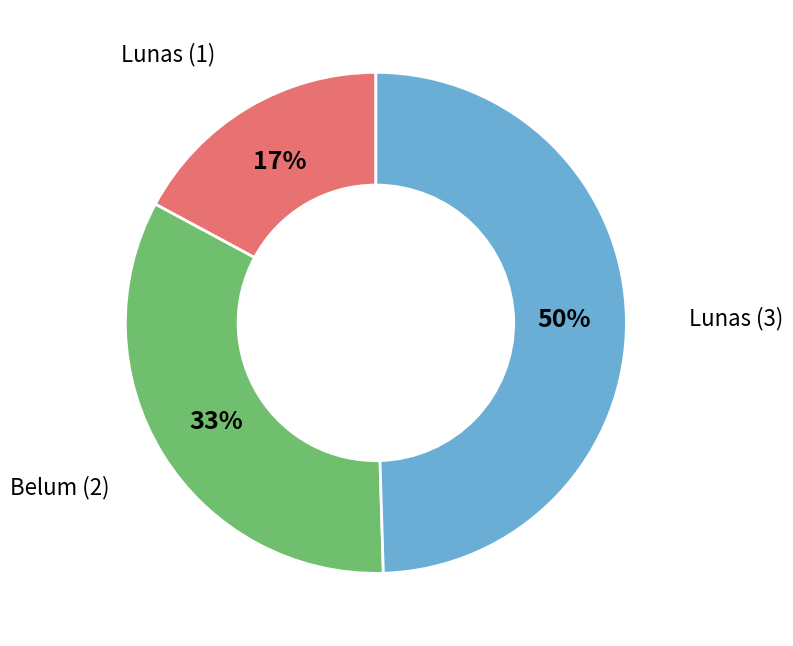

How many slices are in this pie chart?

3